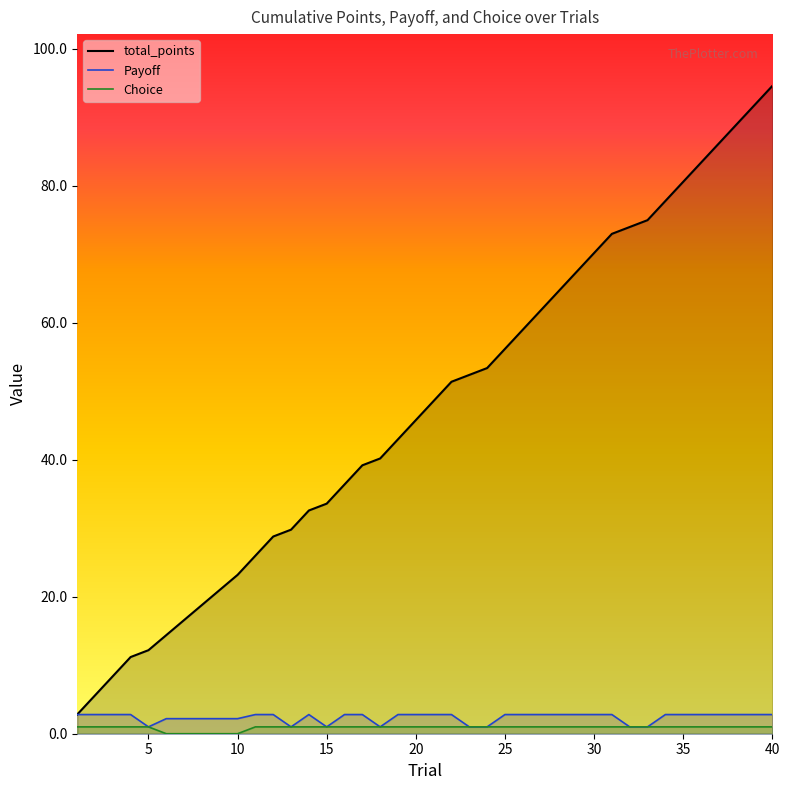

What is the approximate value of total_points at 9?

21.0